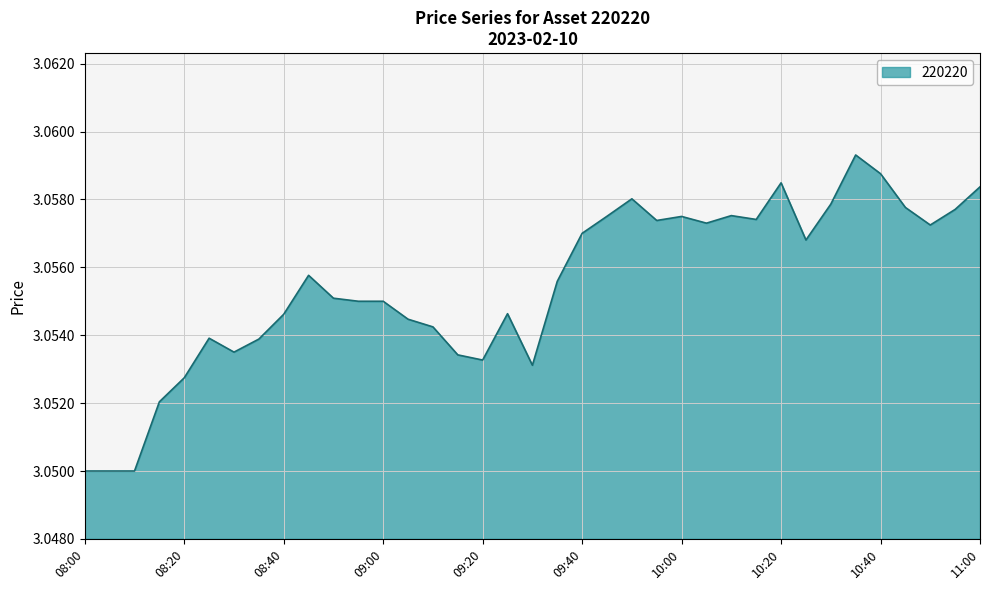

How many lines are shown in the chart?

1